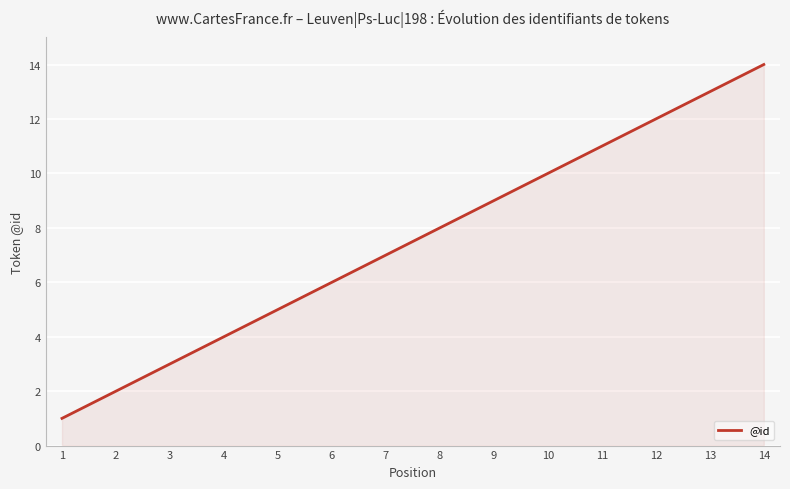

How many lines are shown in the chart?

1